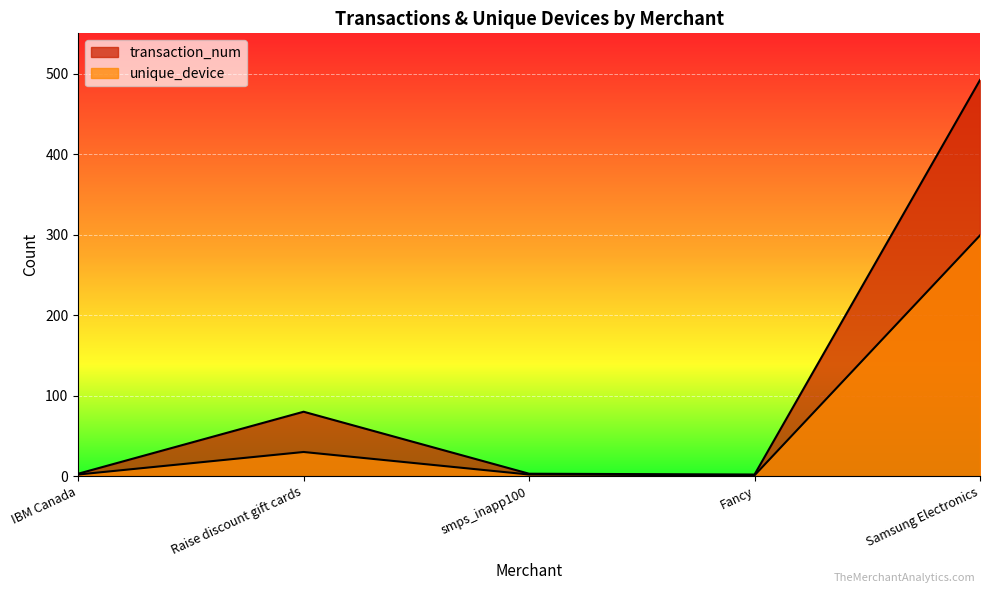

What is the sum of the unique_device values at IBM Canada and Samsung Electronics?

301